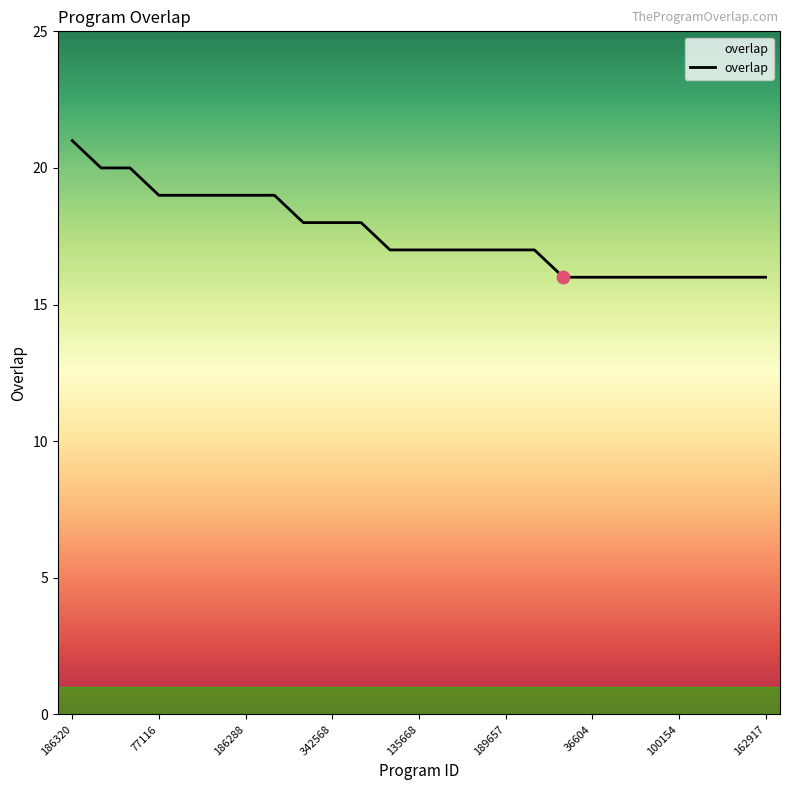

What is the maximum value shown in the chart?

21